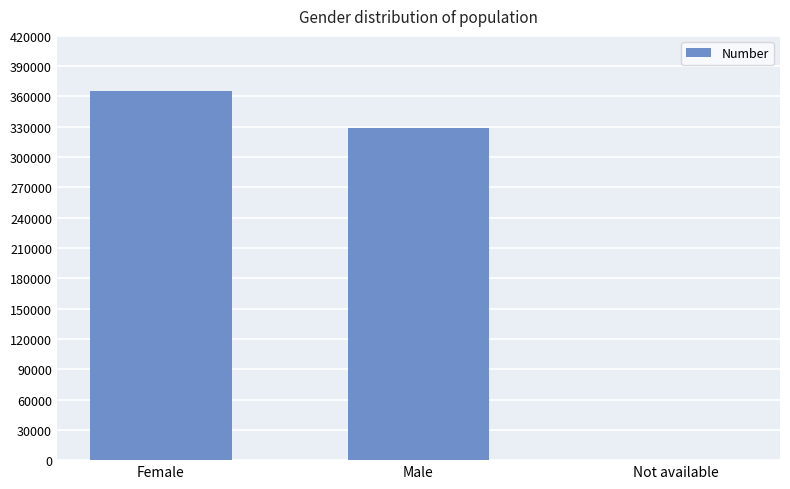

What is the change in value from Female to Male?

-36970